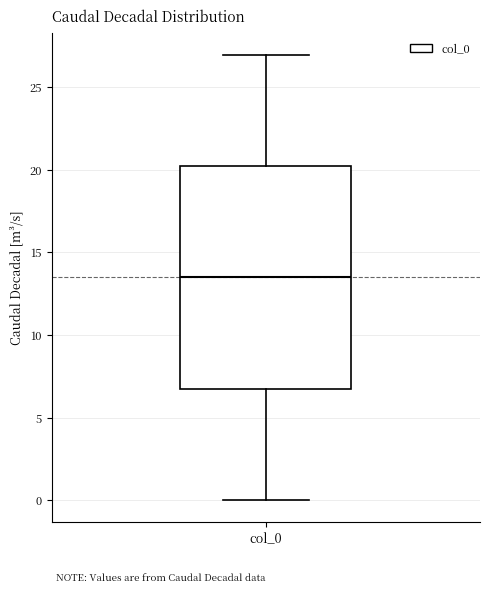

Where does the lower whisker of the box for col_0 end on the y-axis? The values are not printed on the chart, so give them approximately, as read against the axis.

0.0